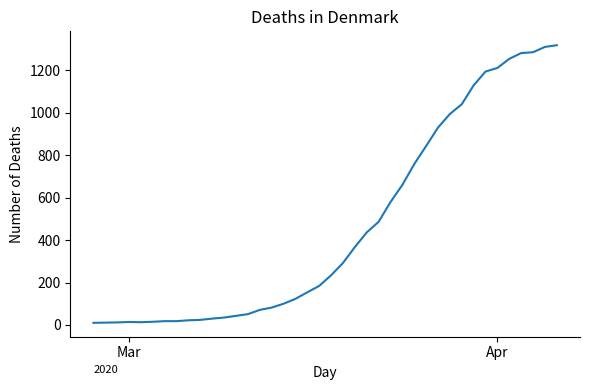

What is the average value?

466